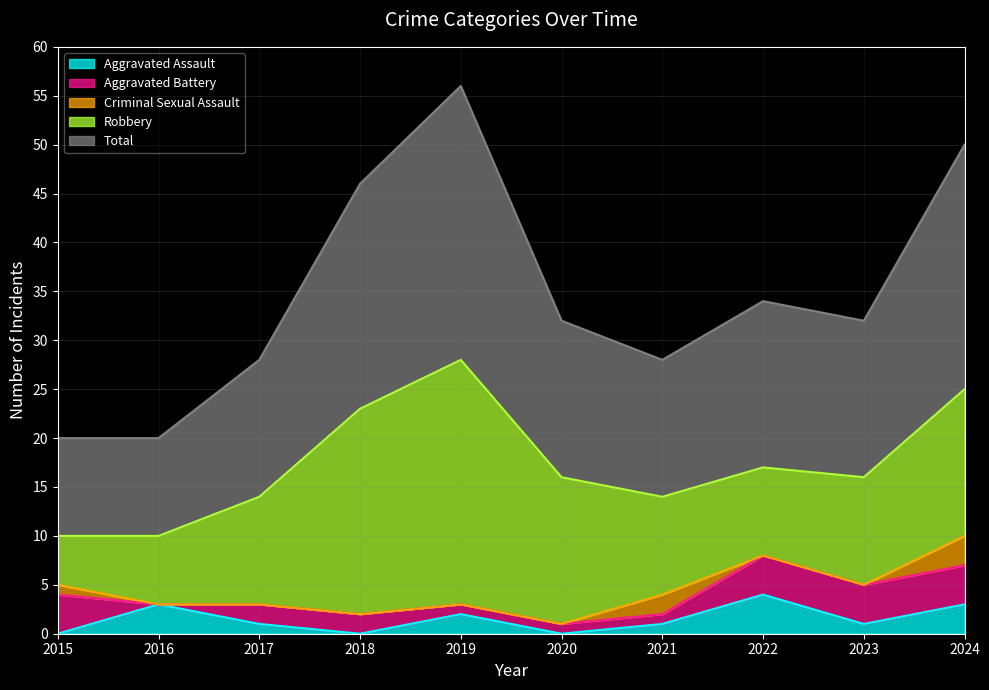

What are all the series names shown in the legend?

Aggravated Assault, Aggravated Battery, Criminal Sexual Assault, Robbery, Total